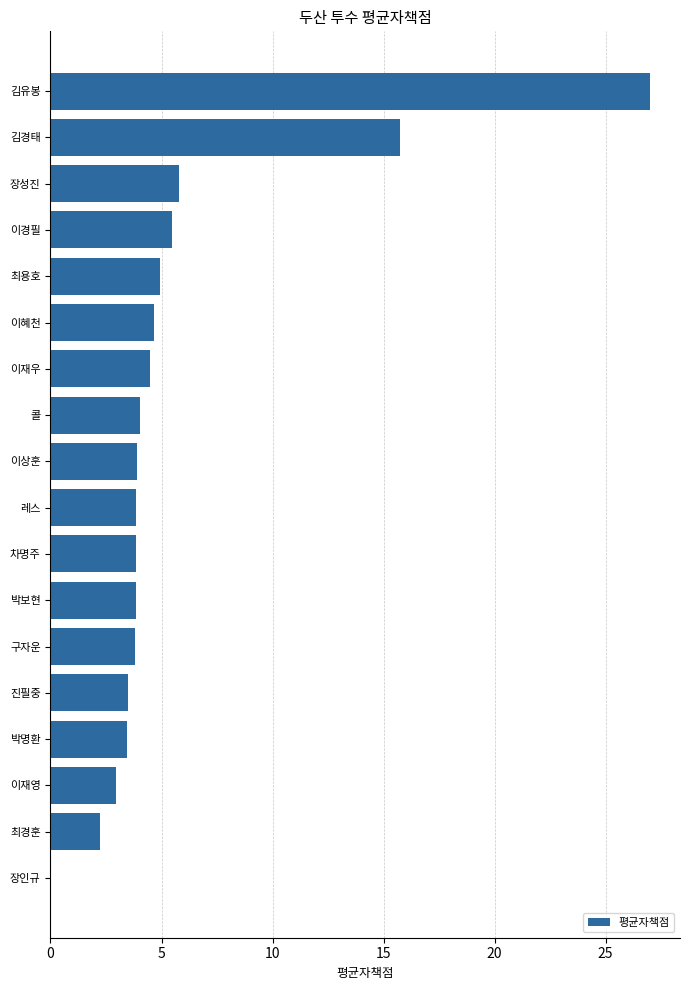

Count the number of data series in this chart.

1